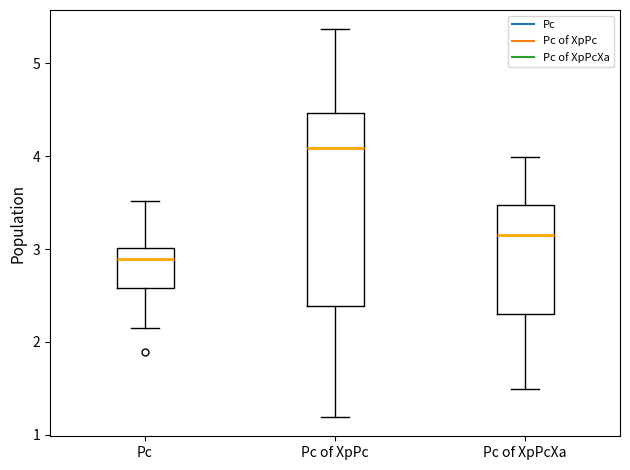

Which box has the lowest median line?

Pc